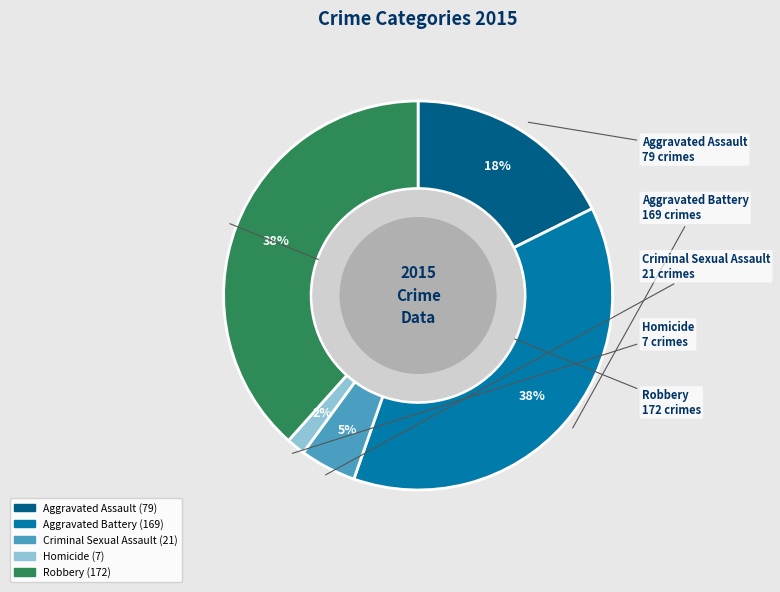

Do Aggravated Assault and Robbery together represent more than half of the pie?

Yes